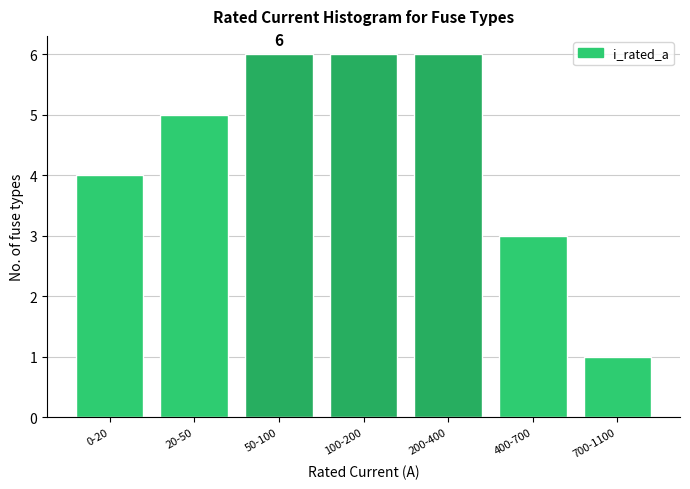

Reading left to right, what are all the values shown in this chart?

0-20=4	20-50=5	50-100=6	100-200=6	200-400=6	400-700=3	700-1100=1